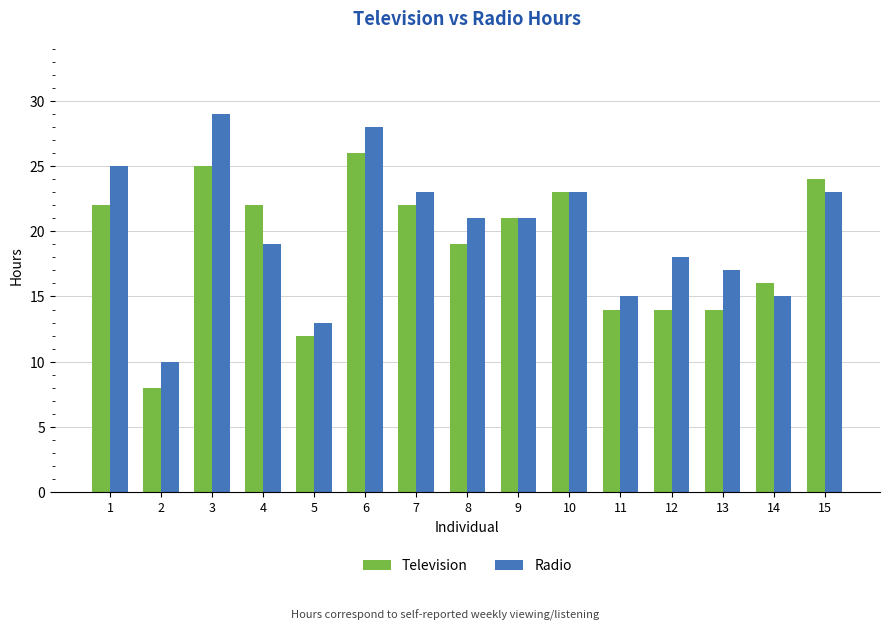

Rank the series by their maximum value, from highest to lowest.

Radio, Television